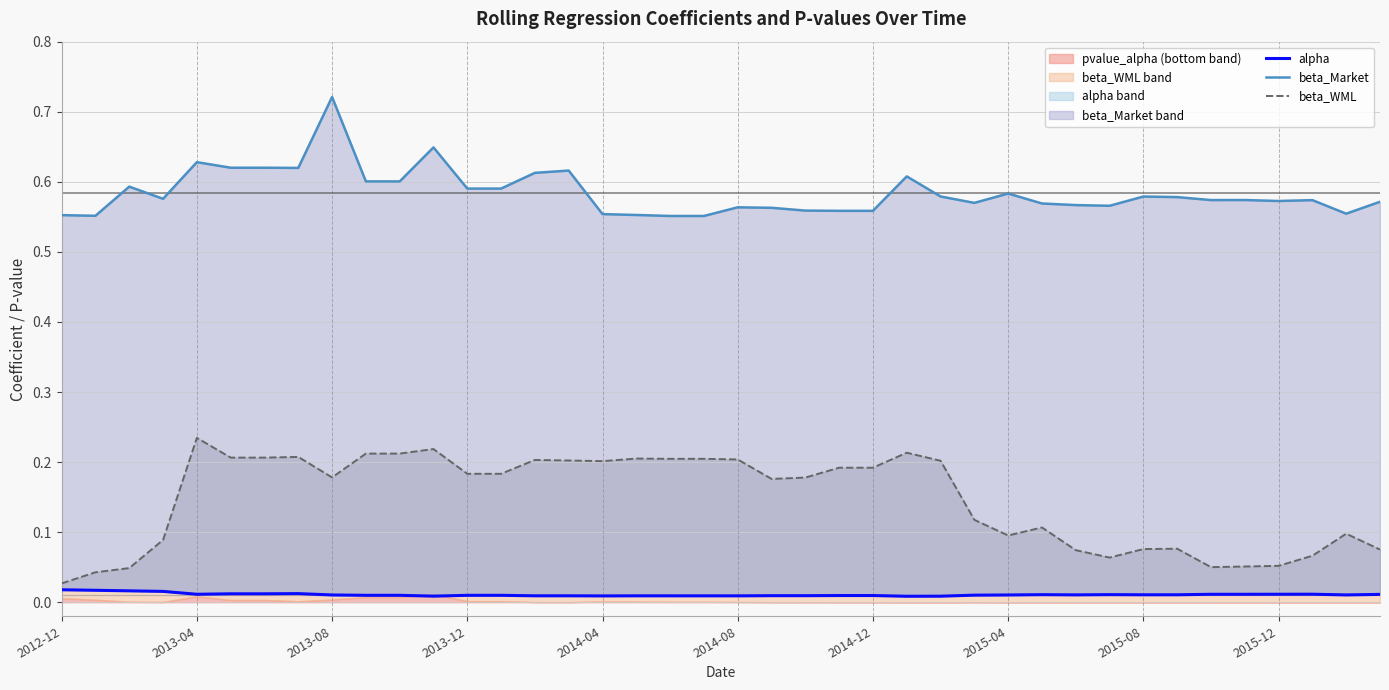

What is the spread (max minus min) of values at 23?

0.5